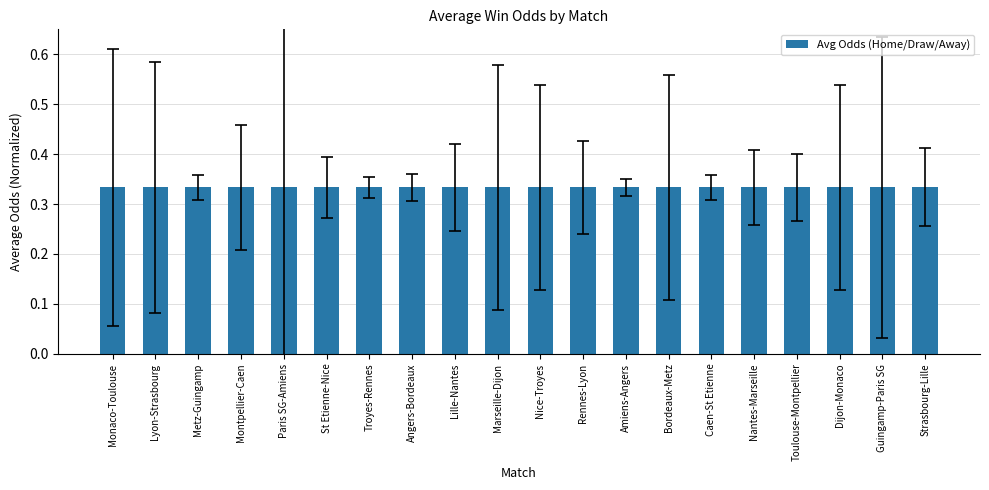

Are the bars grouped side by side (vs. stacked)?

No